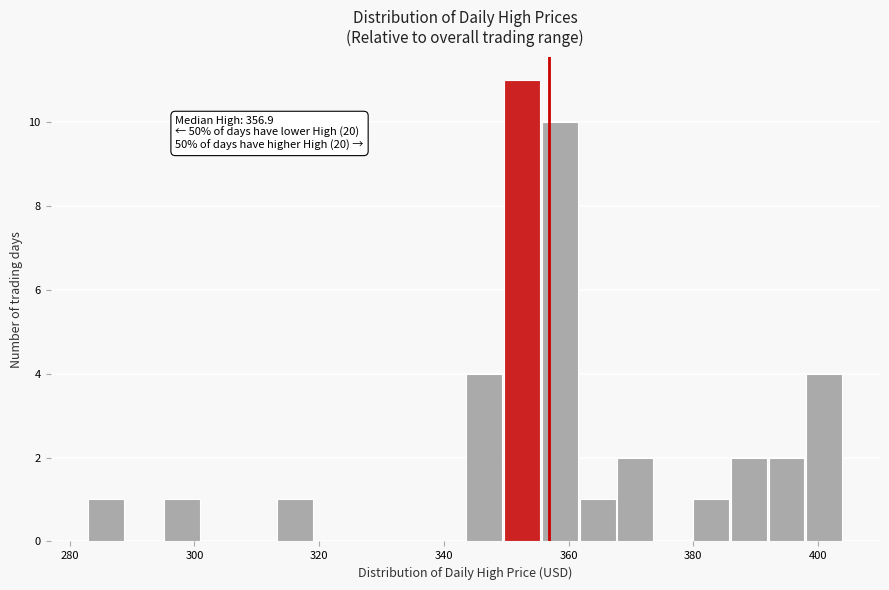

Around what value on the x-axis is the tallest bar? Give the approximate position of its centre, as read against the axis.

352